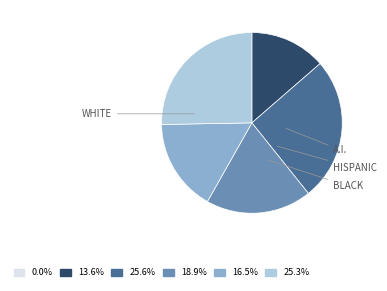

Does any single category account for the majority?

No